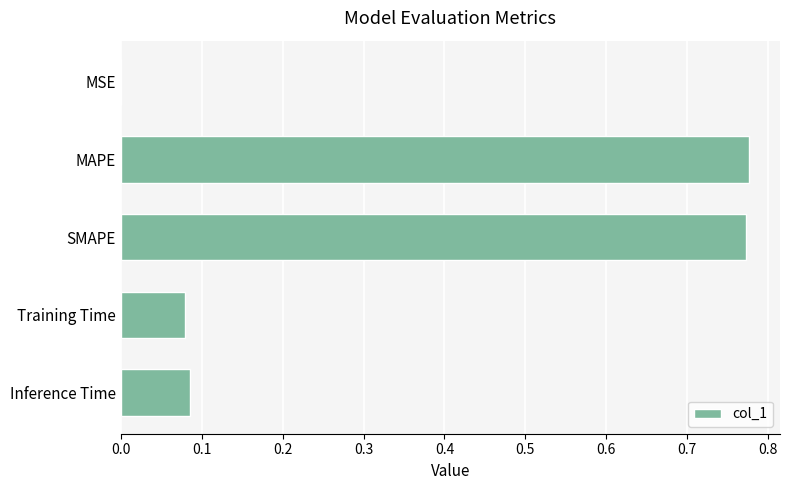

The value at SMAPE is 0.2. True or false?

False